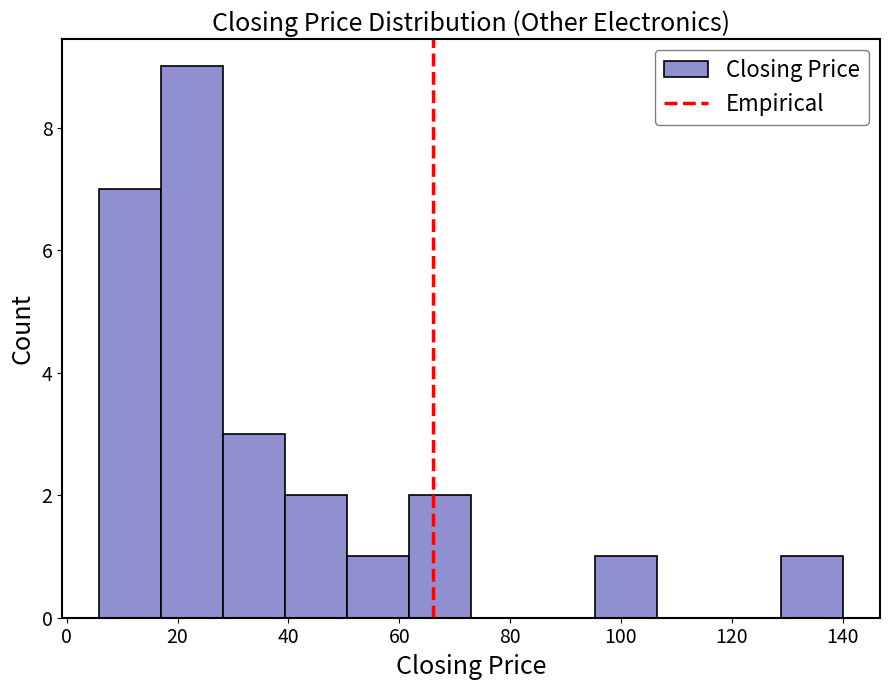

How tall is the bar that spans 96 to 106 on the x-axis? Neither the bar edges nor the heights are printed on the chart, so give them approximately, as read against the axes.

1